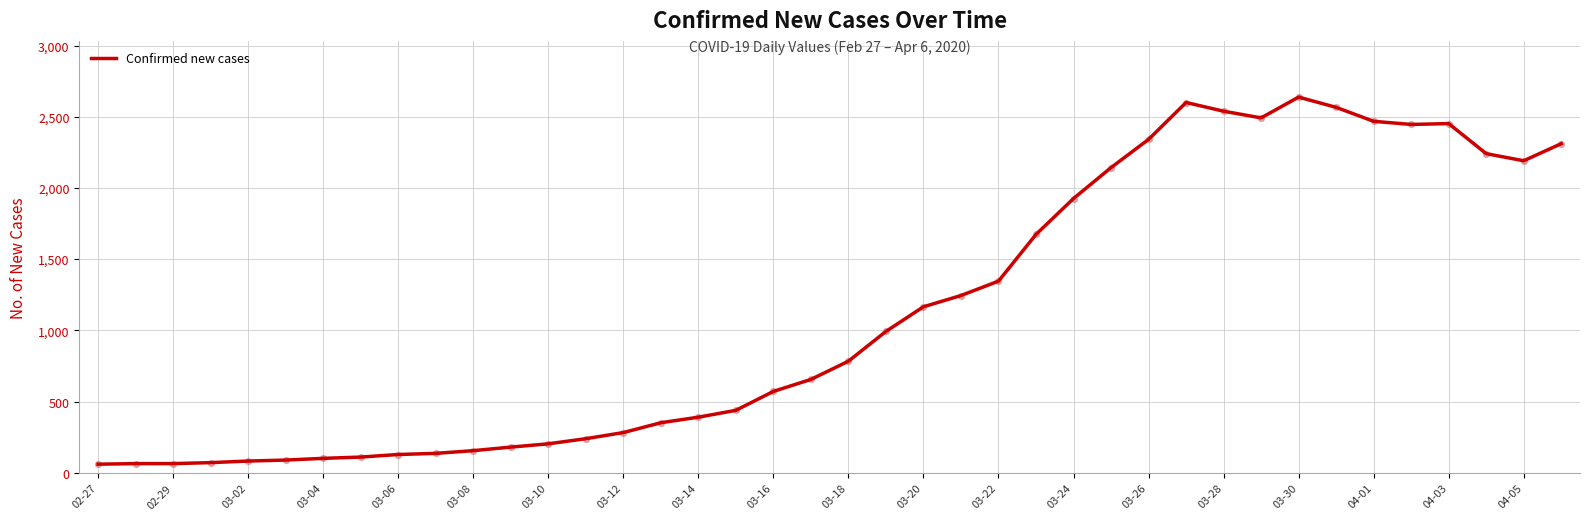

What is the difference between the maximum and minimum values?

2577